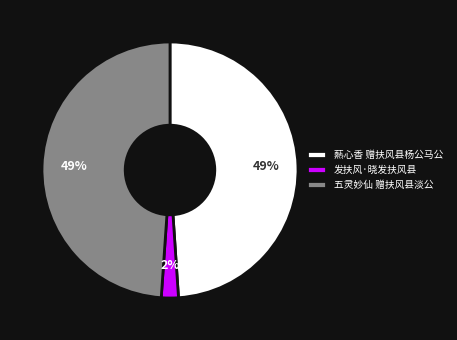

True or false: 爇心香 赠扶风县杨公马公 accounts for 42% of the total.

False